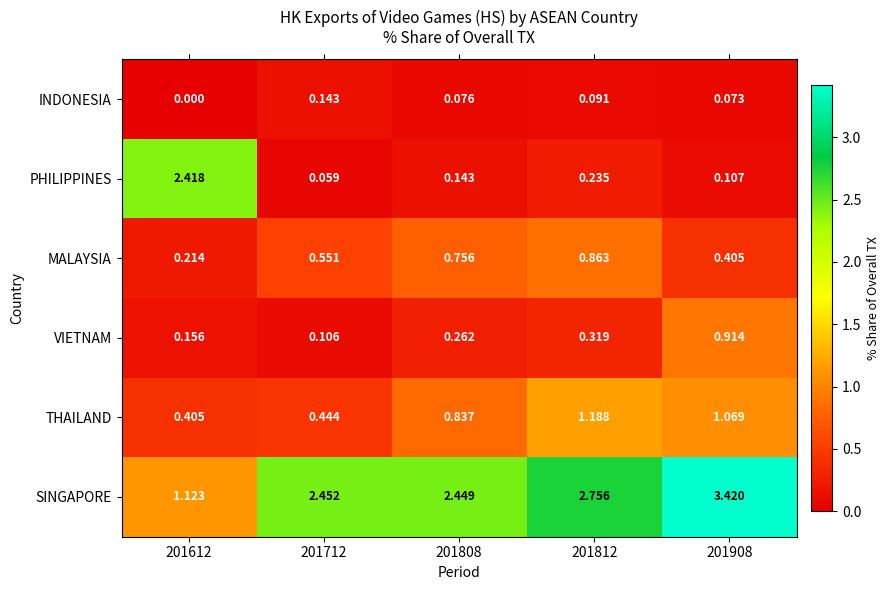

Rank the series by their maximum value, from highest to lowest.

SINGAPORE, PHILIPPINES, THAILAND, VIETNAM, MALAYSIA, INDONESIA